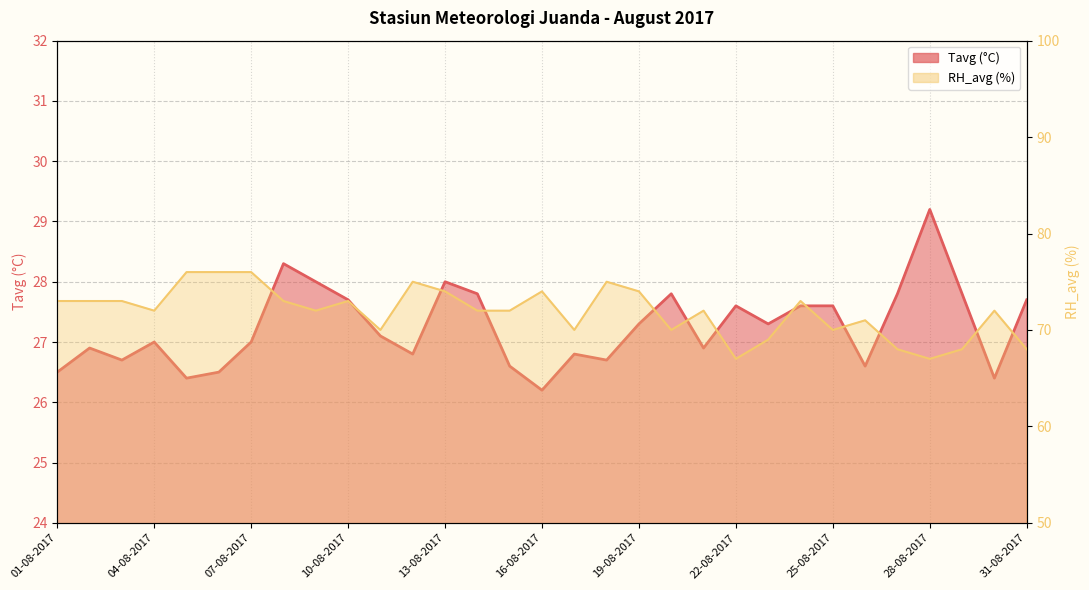

In Tavg, how many points are lower than both neighbors (excluding endpoints)?

9